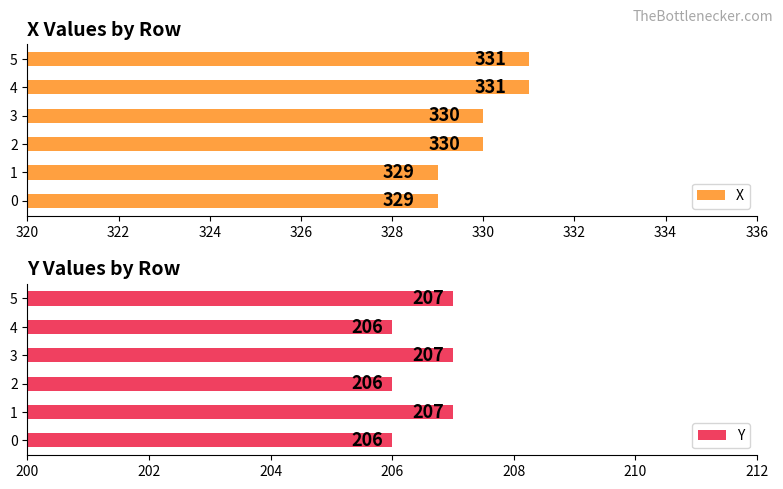

True or false: X has a value of 329 at 0.

True